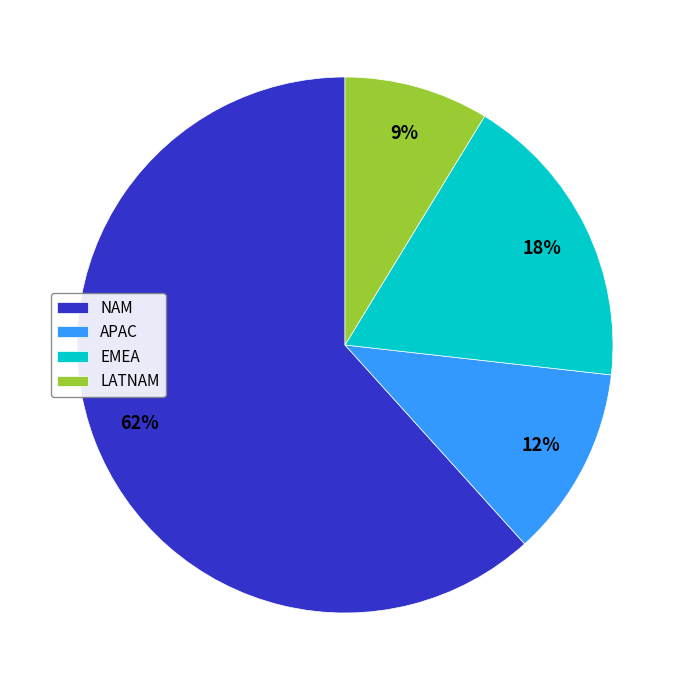

Which category has the smallest portion of the pie?

LATNAM